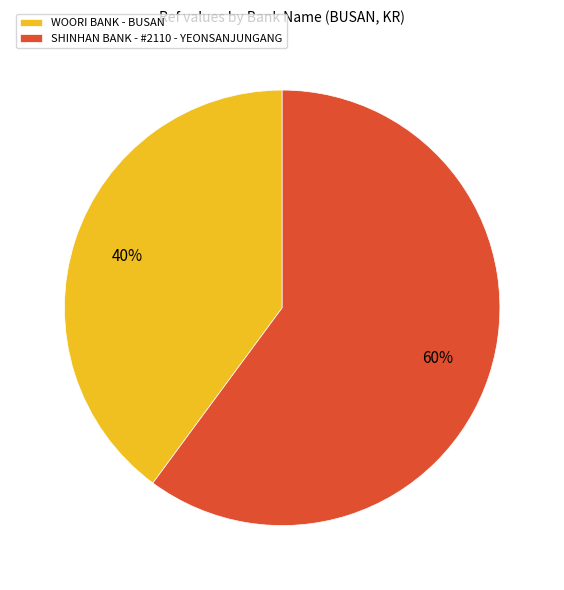

How many segments does this pie chart have?

2